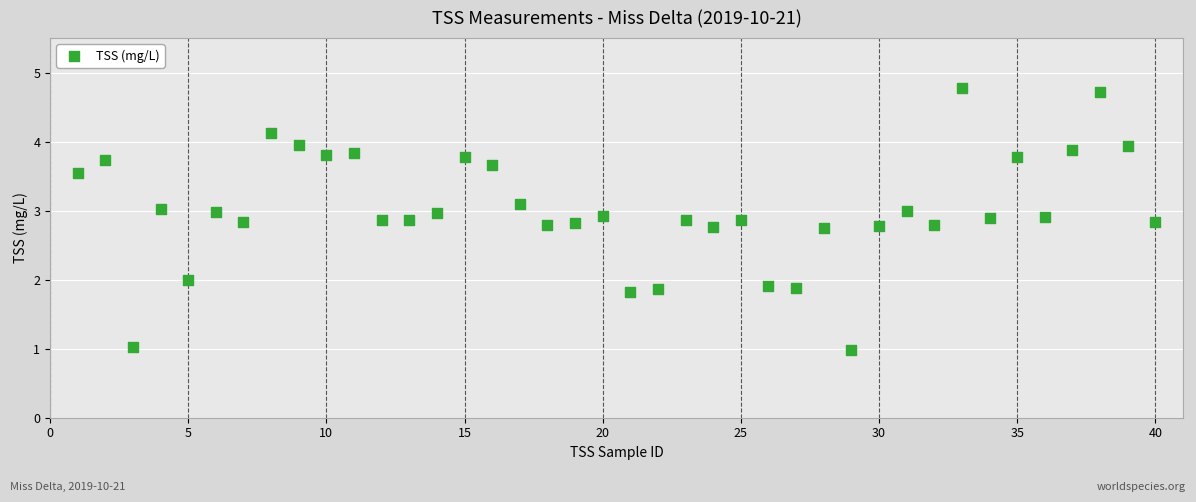

What is the range of X values (max minus min)?

39.0